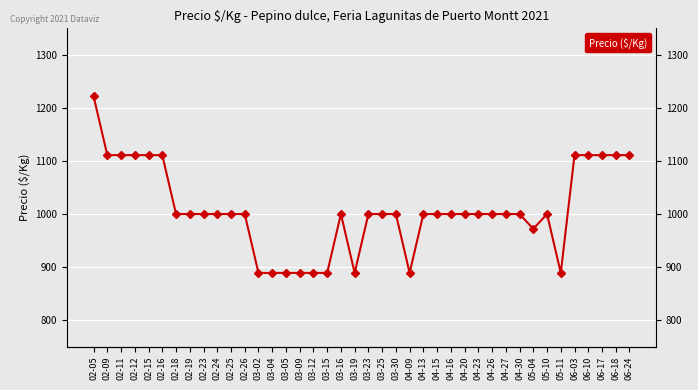

What is the label of the 31st point from the right?

02-24